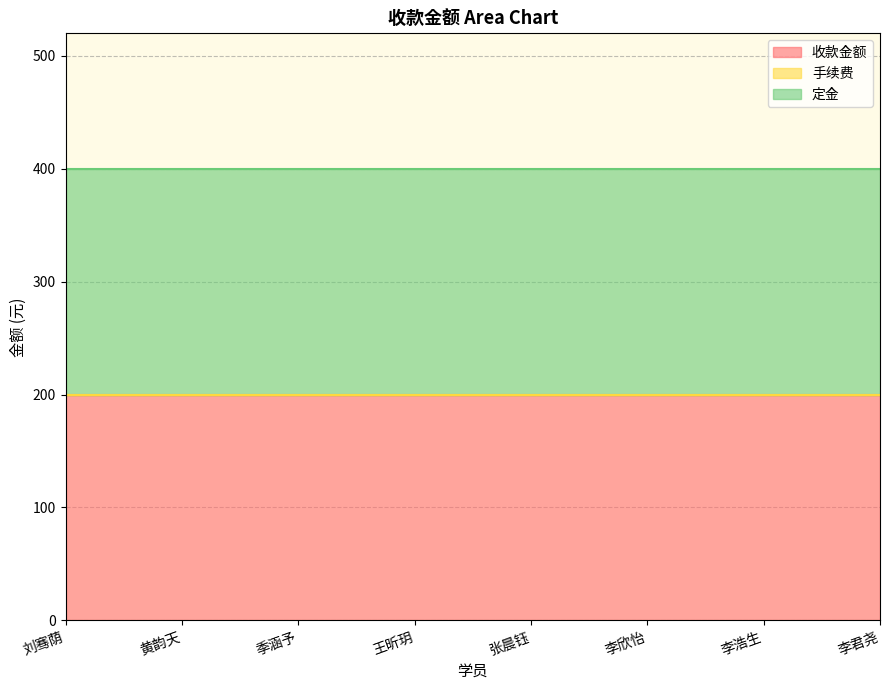

What is the average value of the 定金 series?

200